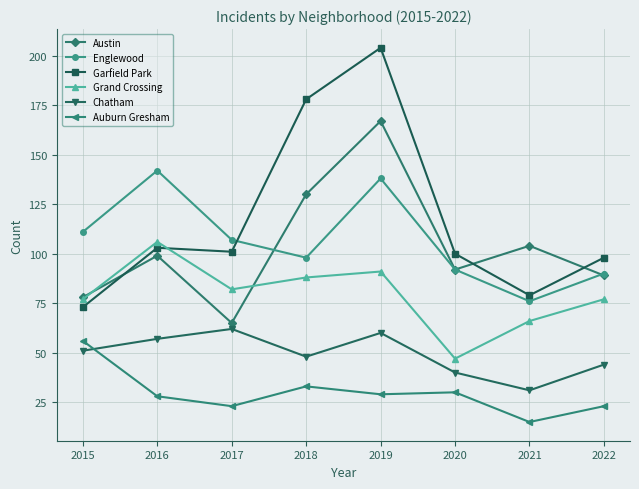

Rank the categories by Chatham value from lowest to highest.

2021, 2020, 2022, 2018, 2015, 2016, 2019, 2017